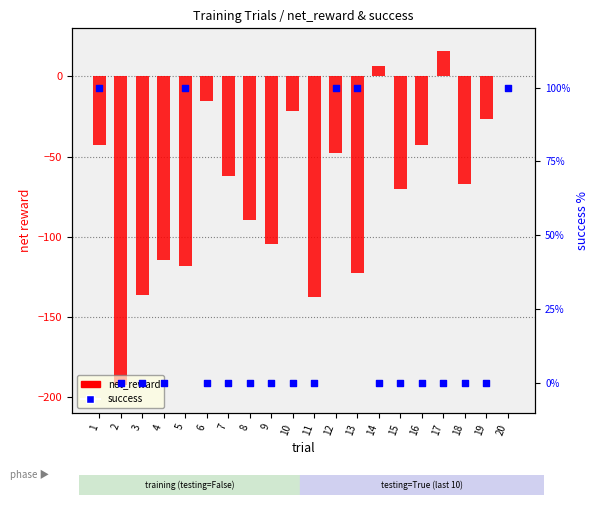

Which series has the largest Y range (max minus min)?

net_reward